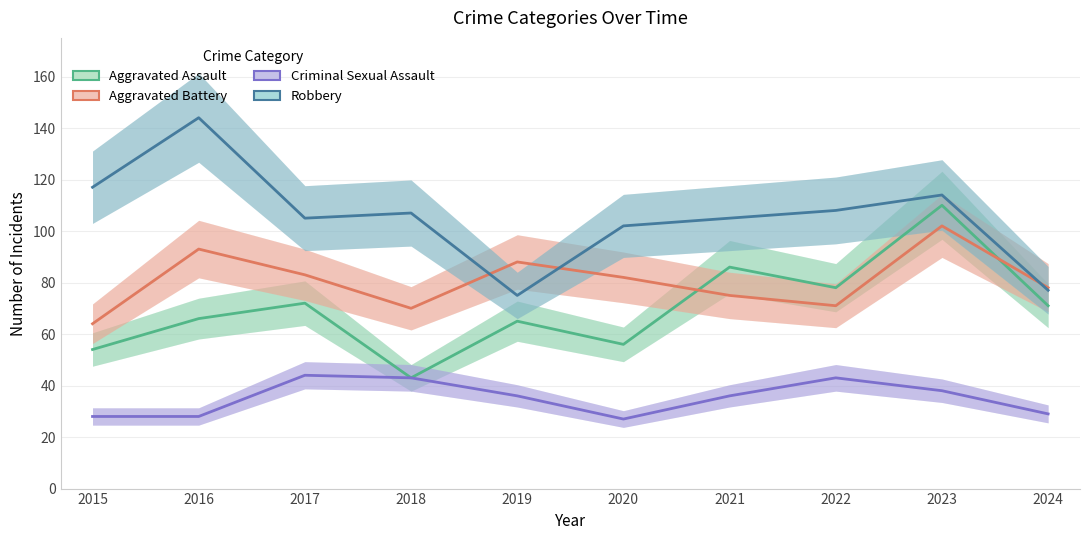

True or false: Aggravated Assault and Robbery intersect in this chart.

False